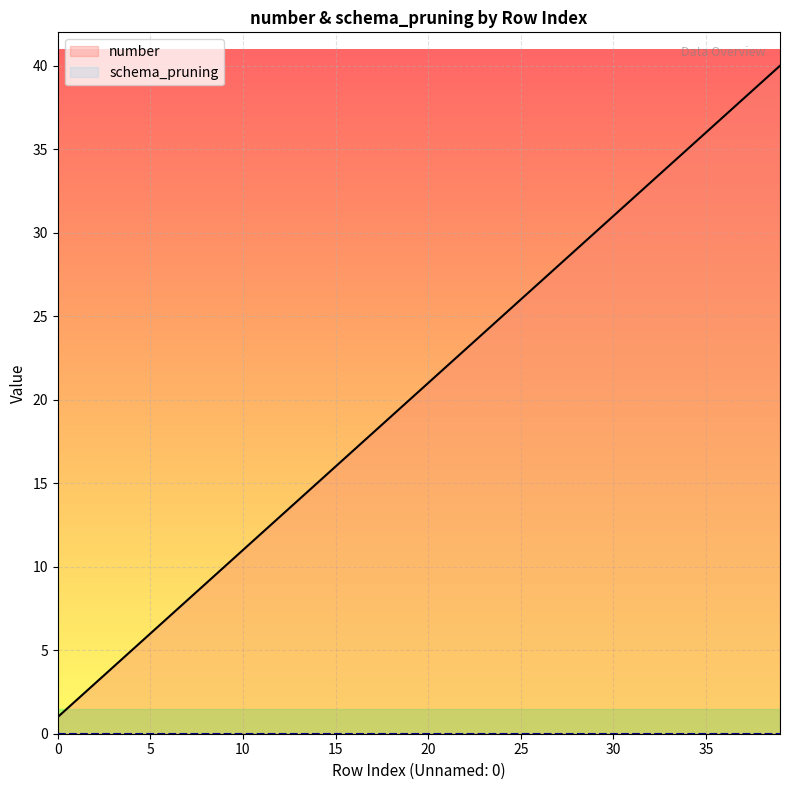

How many lines are shown in the chart?

2